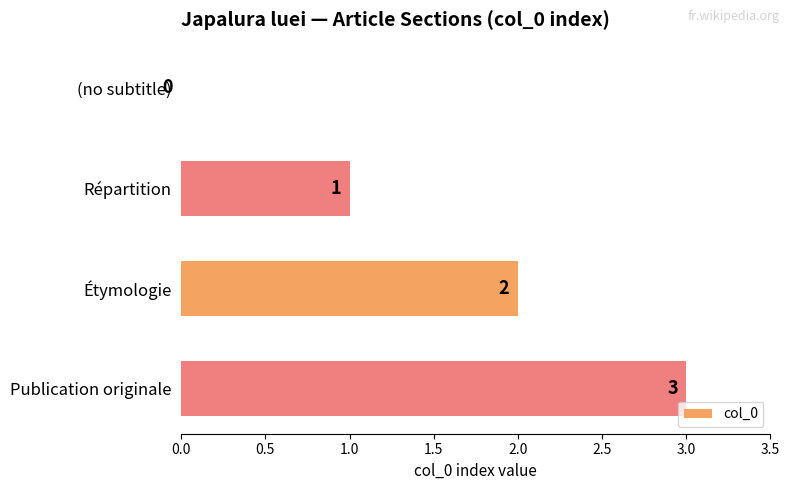

What is the maximum value shown in the chart?

3